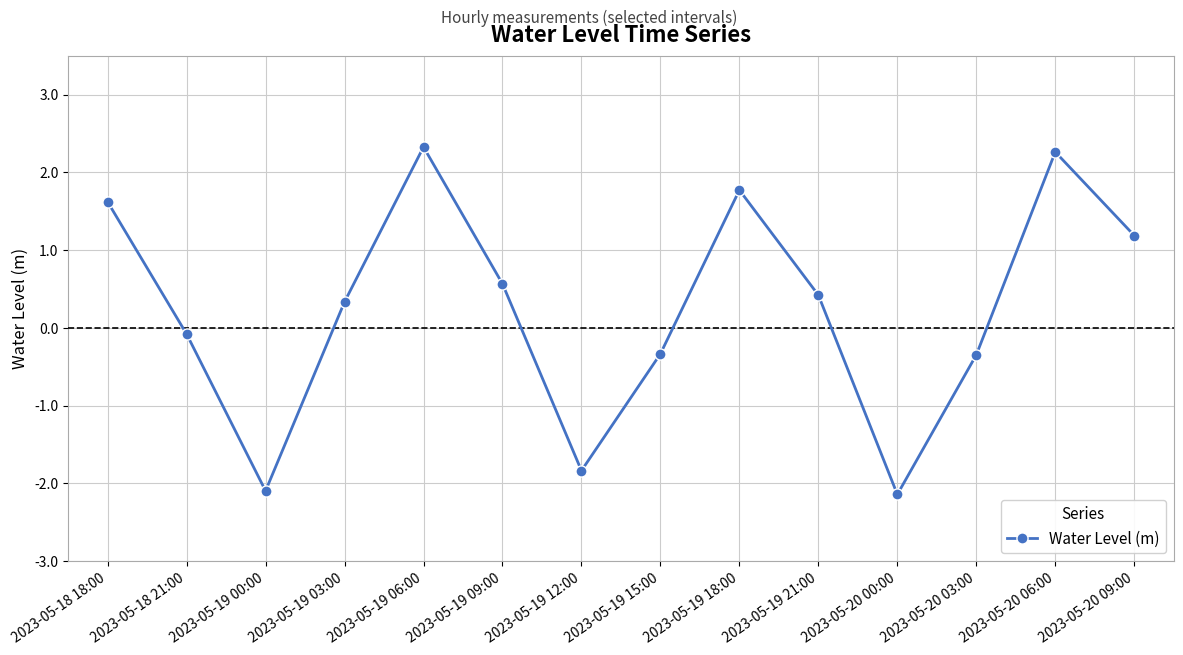

What position from the left is 2023-05-20 06:00?

13